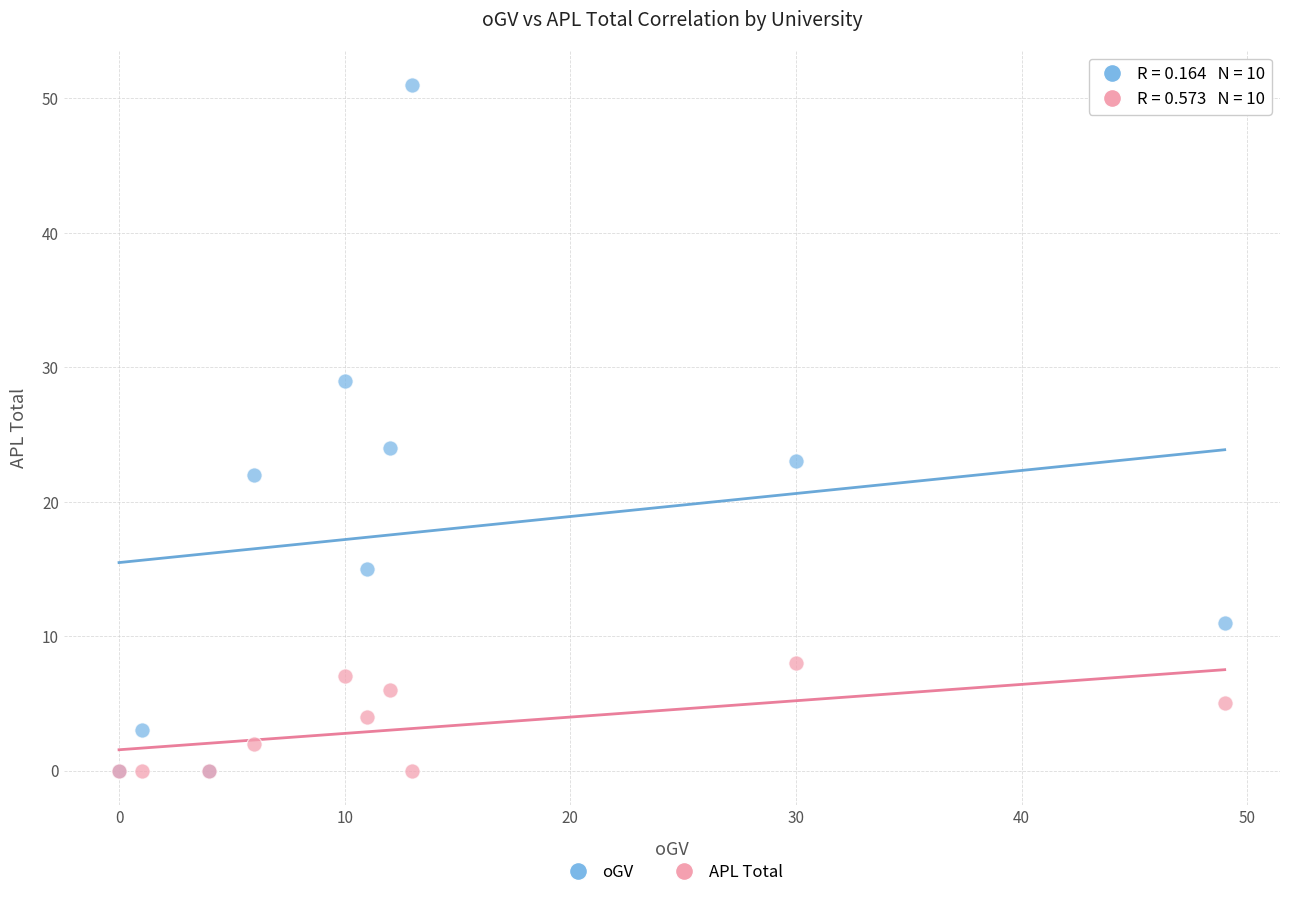

Across all series, what Y value is closest to 25?

24